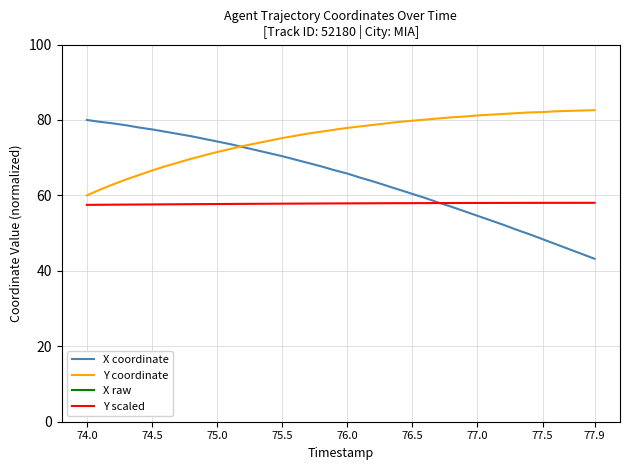

The Y coordinate series shows 52.2 at 76.0. True or false?

False